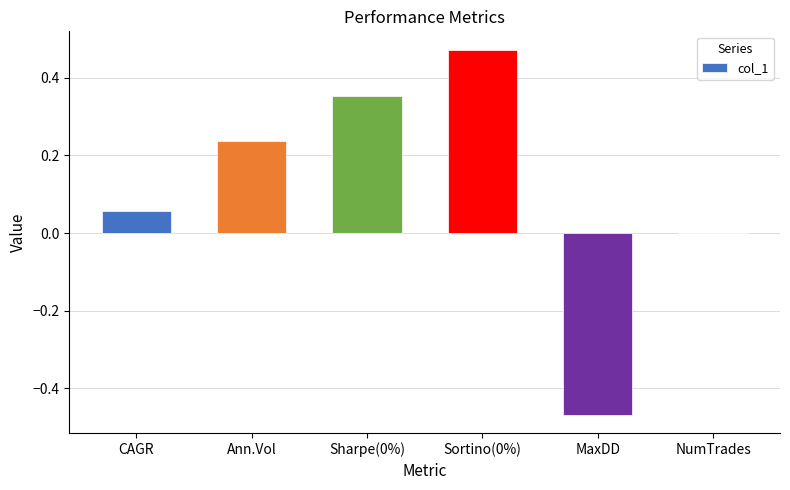

What is the change in value from Sortino(0%) to MaxDD?

-0.9